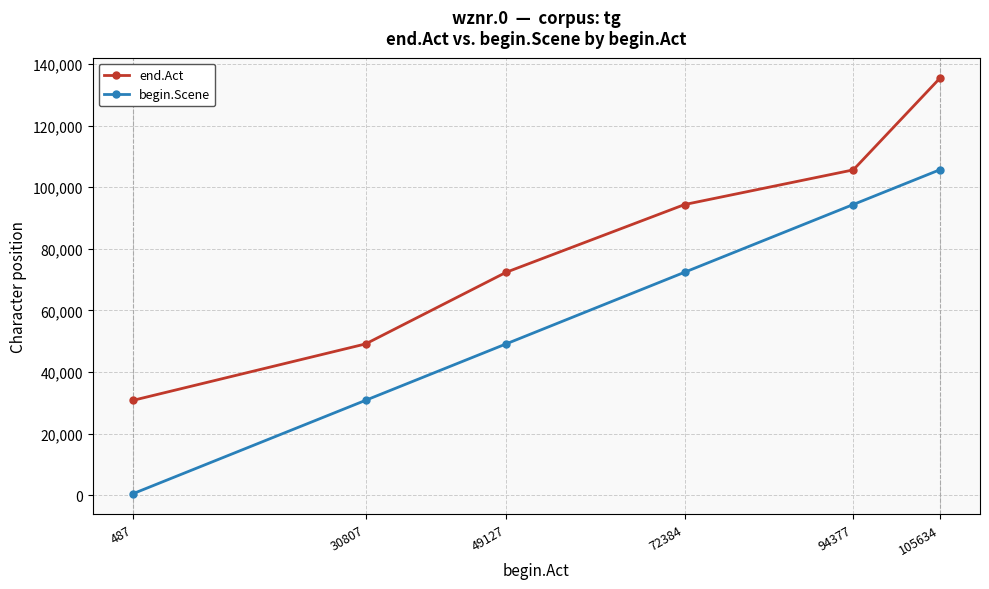

True or false: begin.Scene has a value of 30807 at 30807.

True